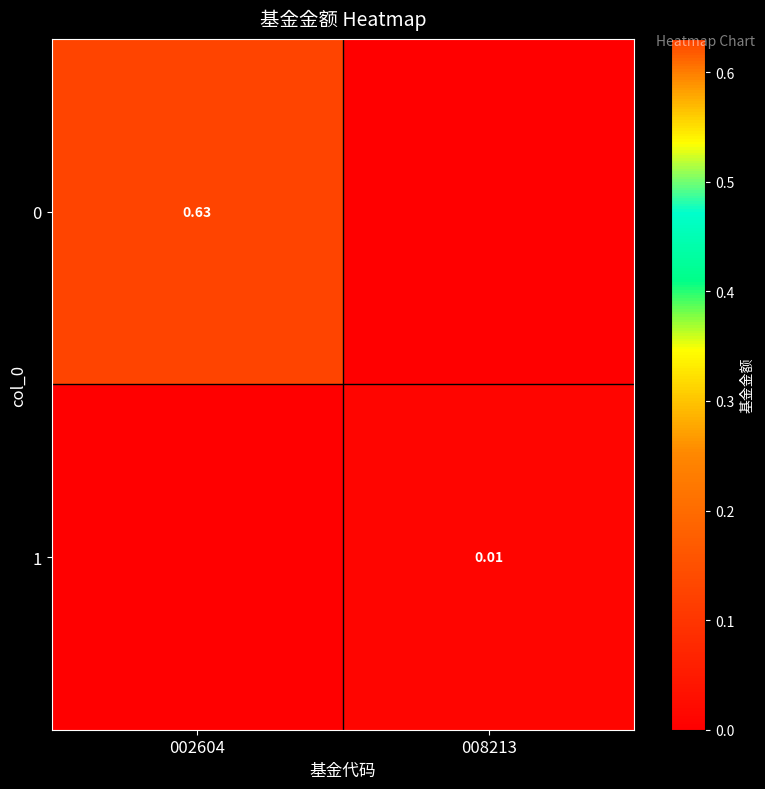

Between 008213 and 002604, which is larger?

002604